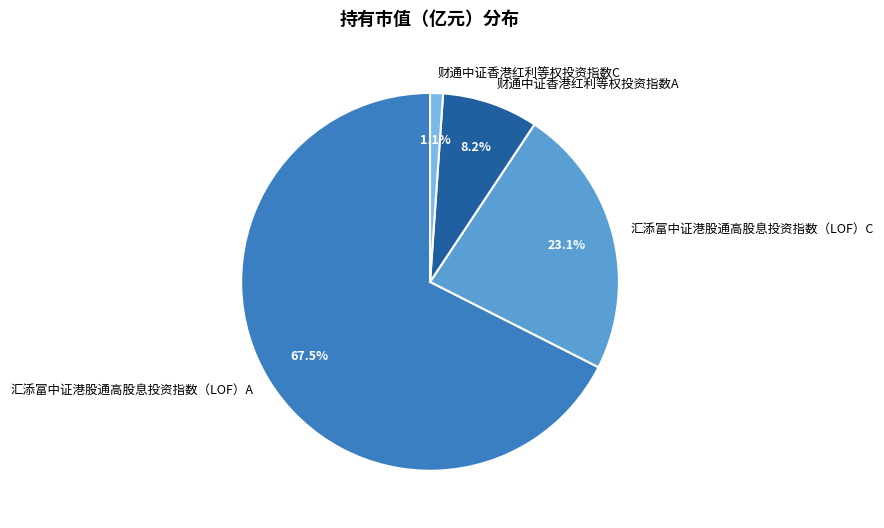

To the nearest percent, what is the combined percentage of 财通中证香港红利等权投资指数A and 汇添富中证港股通高股息投资指数（LOF）C?

31%